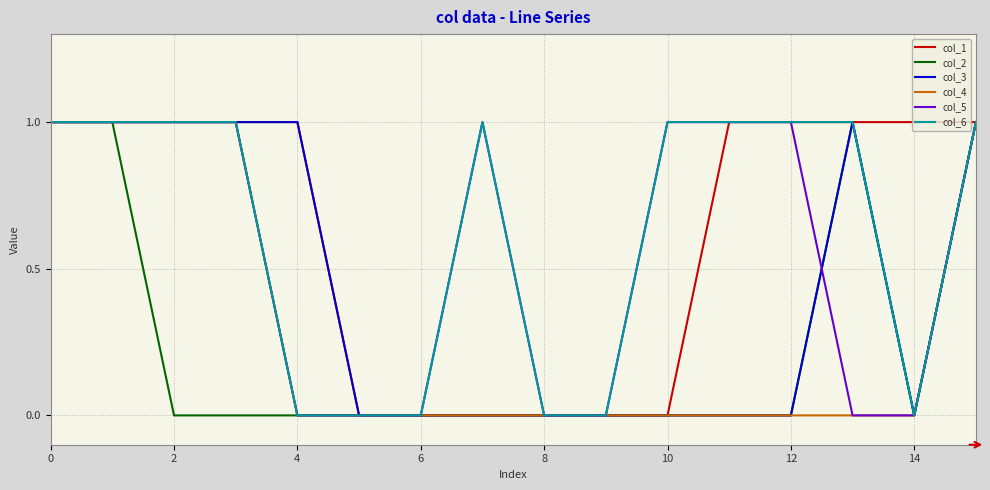

How many lines are shown in the chart?

6